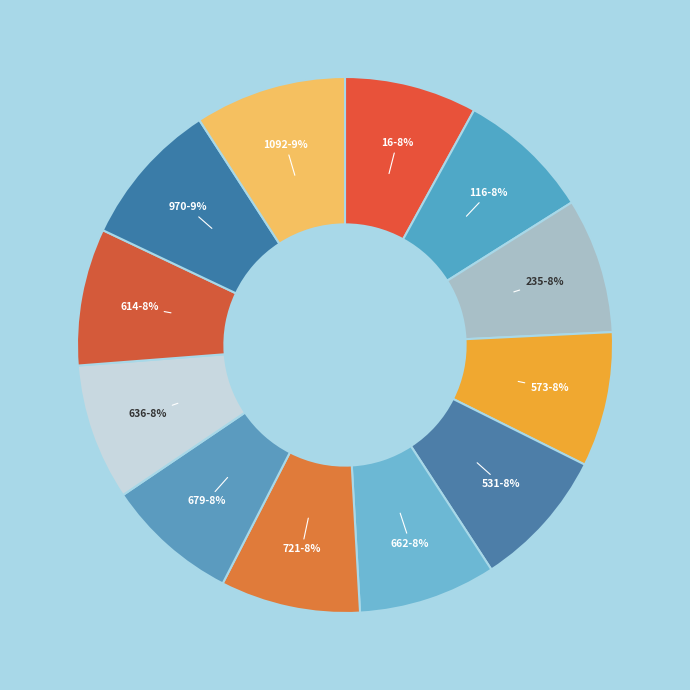

To the nearest percent, what is the average slice percentage?

8%